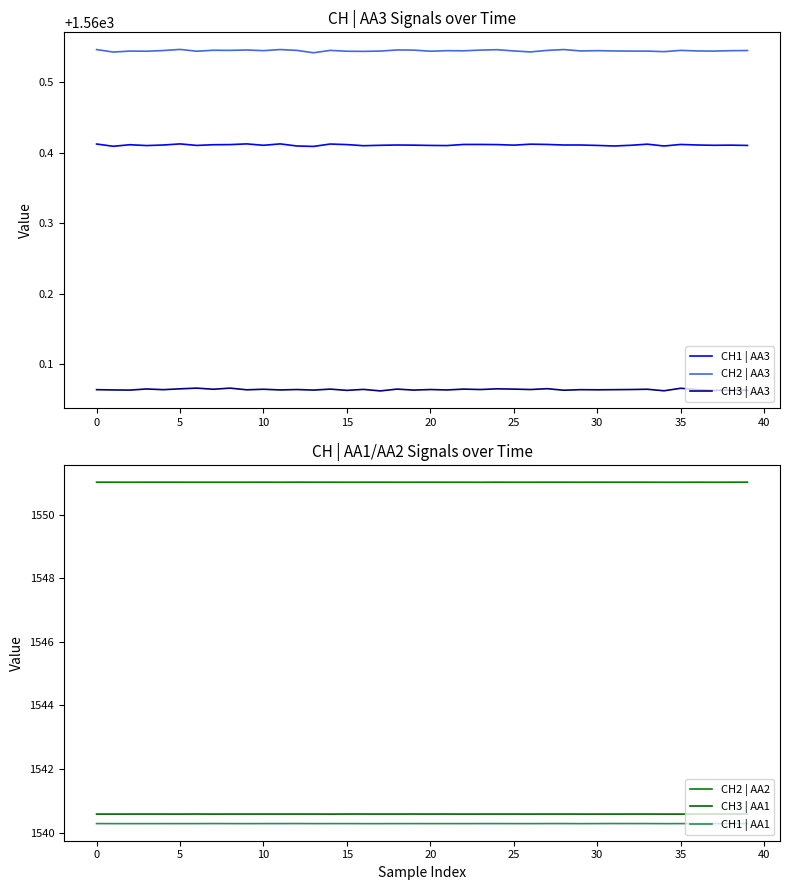

True or false: CH2 | AA3 and CH3 | AA3 cross at least once.

False